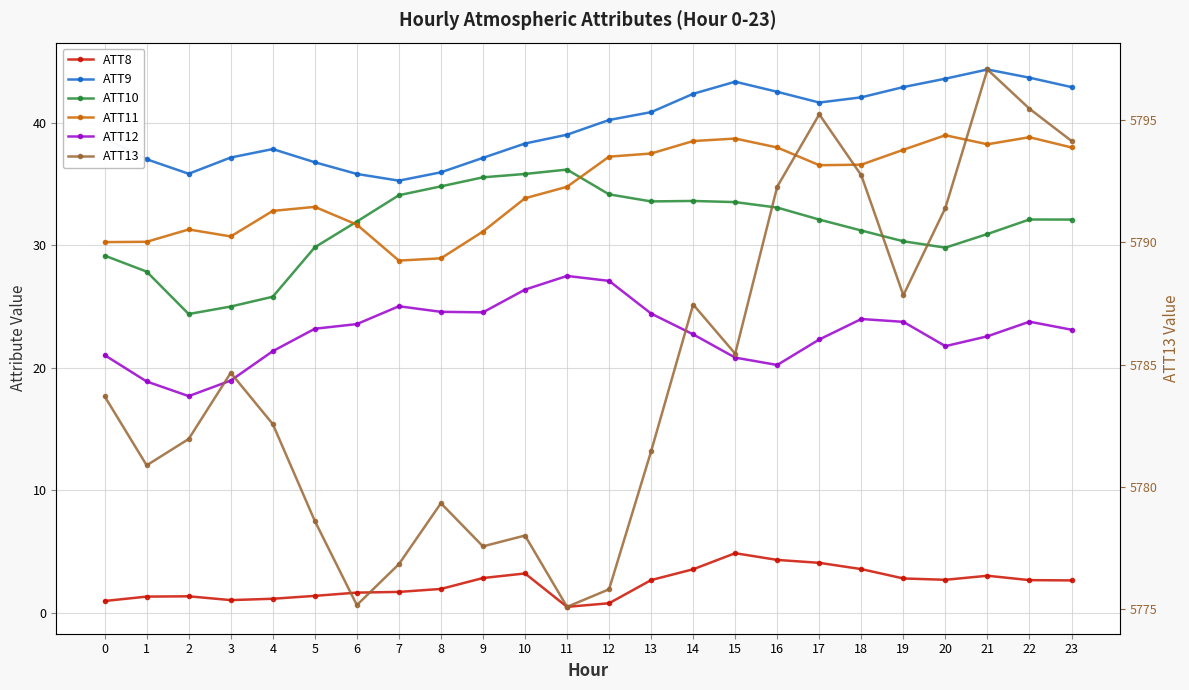

How many interior local valleys does the ATT10 series have?

3